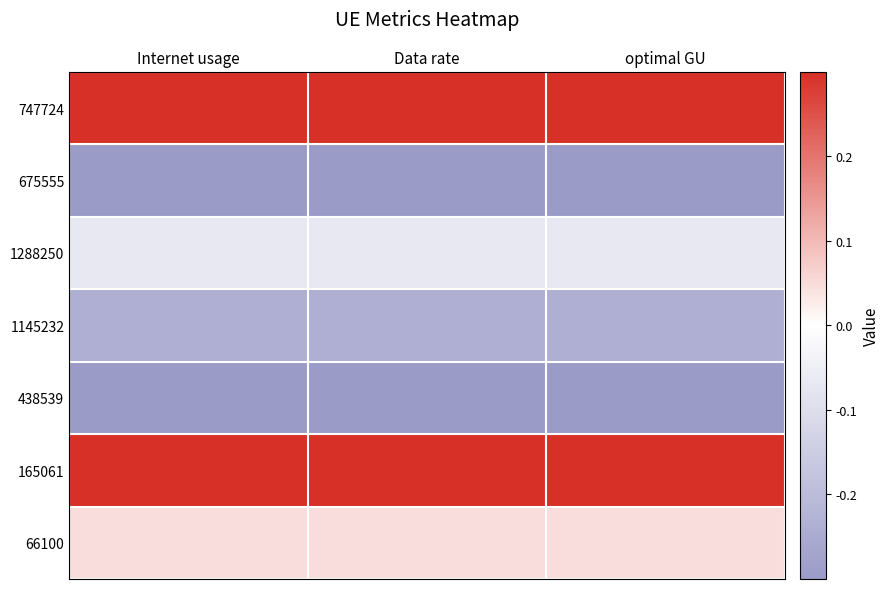

Reading left to right, transcribe all the data shown in this chart.

747724: Internet usage=0.4	Data rate=0.4	optimal GU=0.4
675555: Internet usage=-0.4	Data rate=-0.4	optimal GU=-0.4
1288250: Internet usage=-0.1	Data rate=-0.1	optimal GU=-0.1
1145232: Internet usage=-0.2	Data rate=-0.2	optimal GU=-0.2
438539: Internet usage=-0.4	Data rate=-0.4	optimal GU=-0.4
165061: Internet usage=0.6	Data rate=0.6	optimal GU=0.6
66100: Internet usage=0.0	Data rate=0.0	optimal GU=0.0